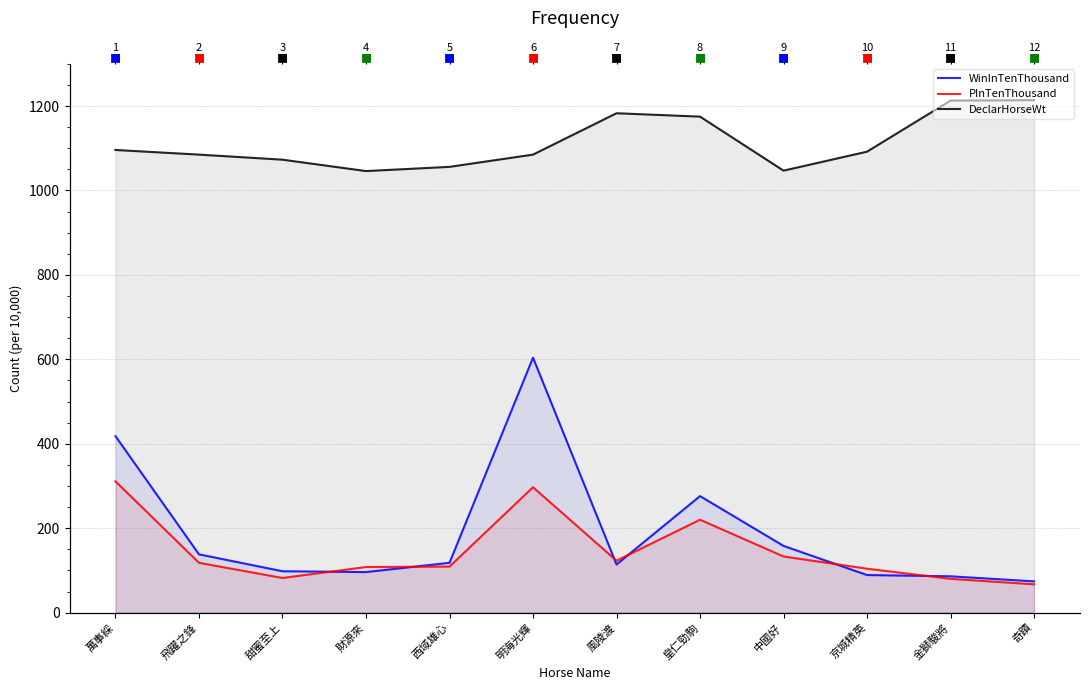

Is it true that DeclarHorseWt equals 1213 at 金獅駿將?

True